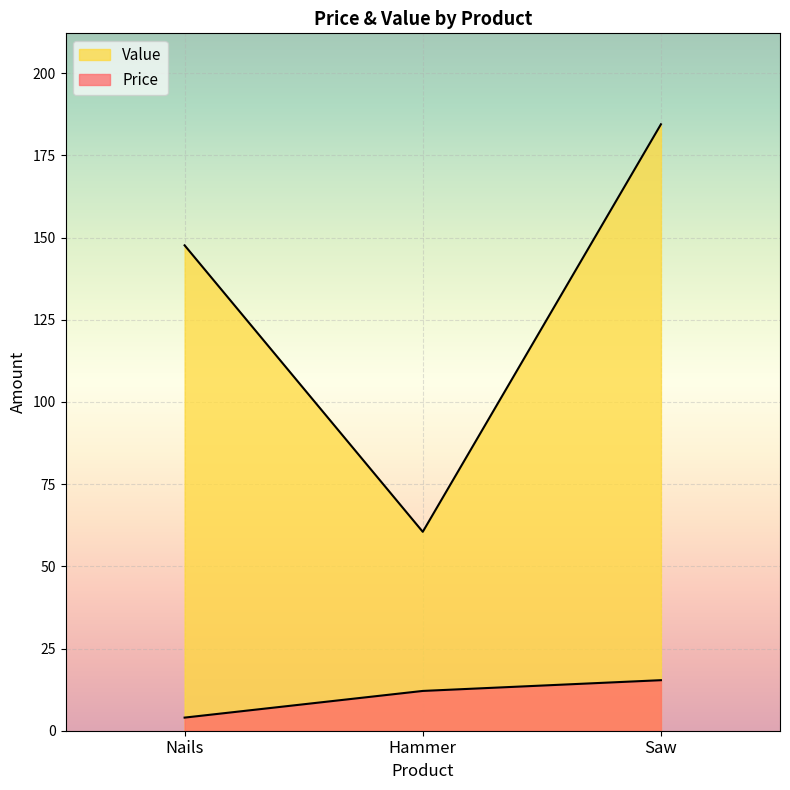

What is the greatest value displayed?

184.4